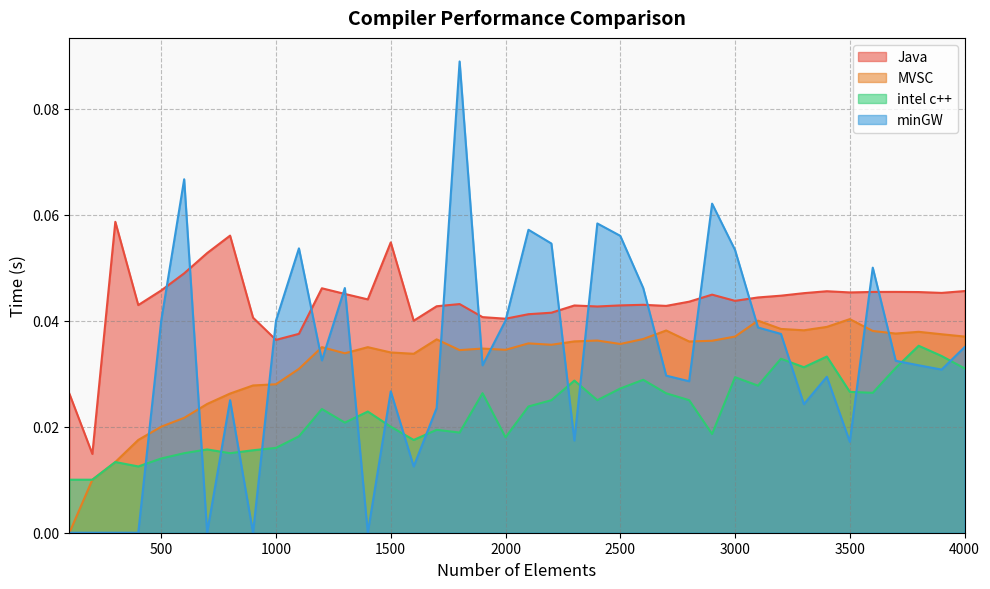

At which label is intel c++ closest to 0?

100